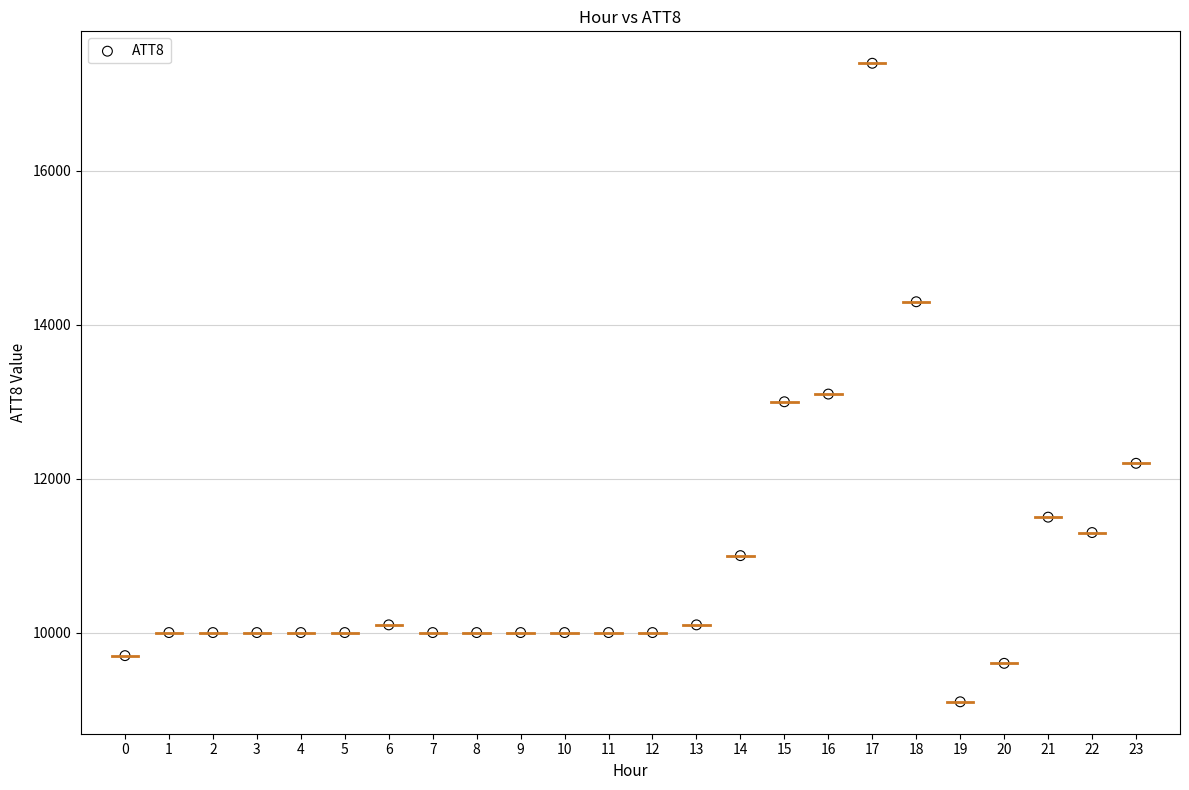

What Y value in the scatter plot is closest to 13250?

13100